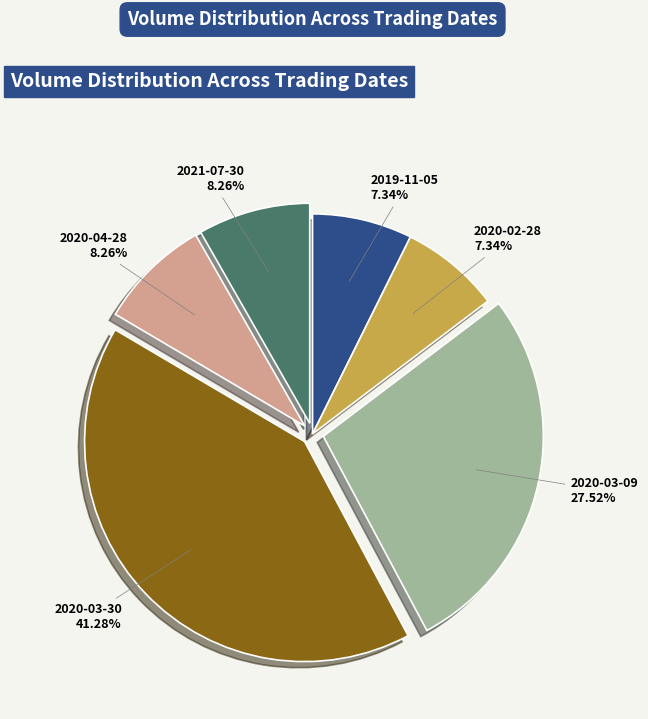

Between 2021-07-30 and 2020-03-30, which is larger?

2020-03-30